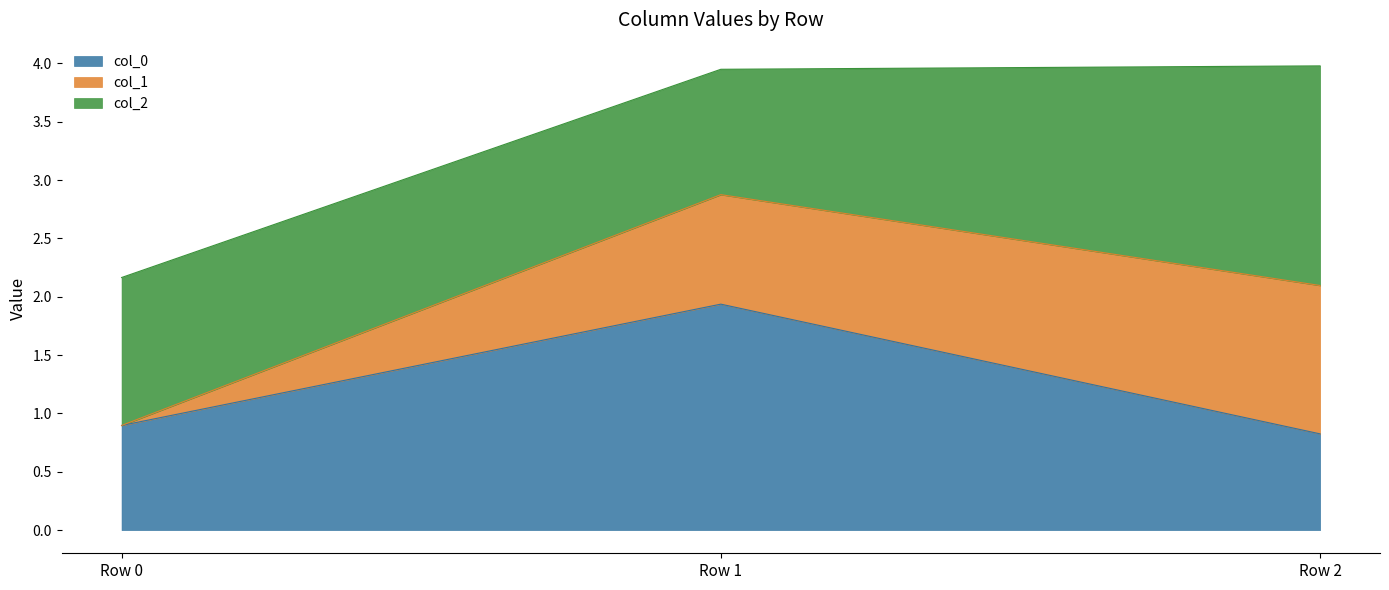

Rank the series at Row 0 from highest to lowest value.

col_2, col_0, col_1